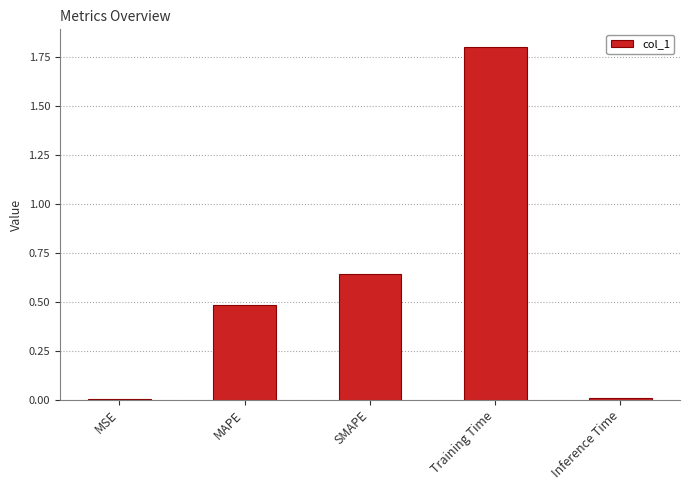

What is the sum of all values?

2.9